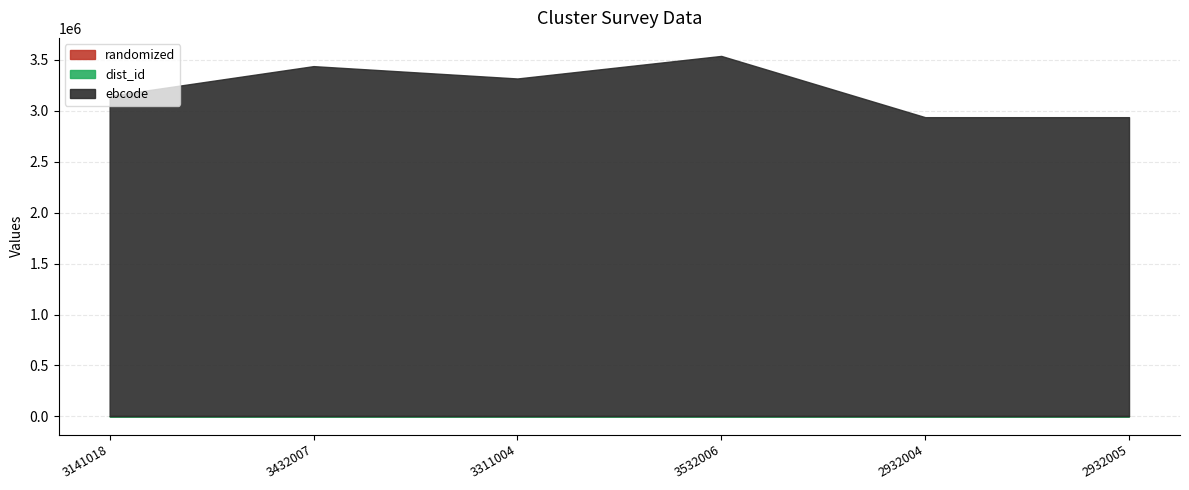

Reading left to right, list all the values displayed in this chart.

ebcode: 3141018=3144160	3432007=3435440	3311004=3314316	3532006=3535539	2932004=2934937	2932005=2934938
dist_id: 3141018=3142	3432007=3433	3311004=3312	3532006=3533	2932004=2933	2932005=2933